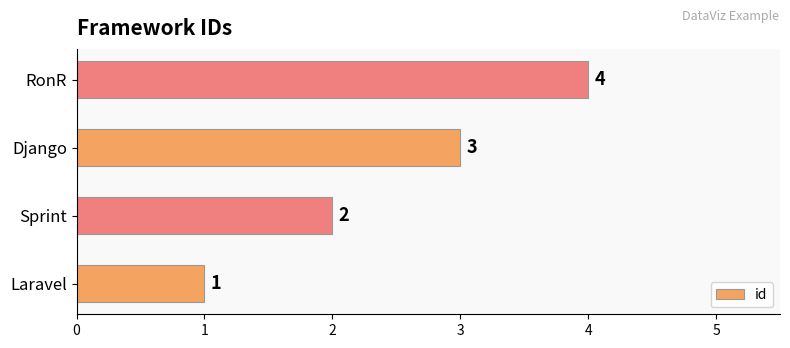

What is the maximum value shown in the chart?

4